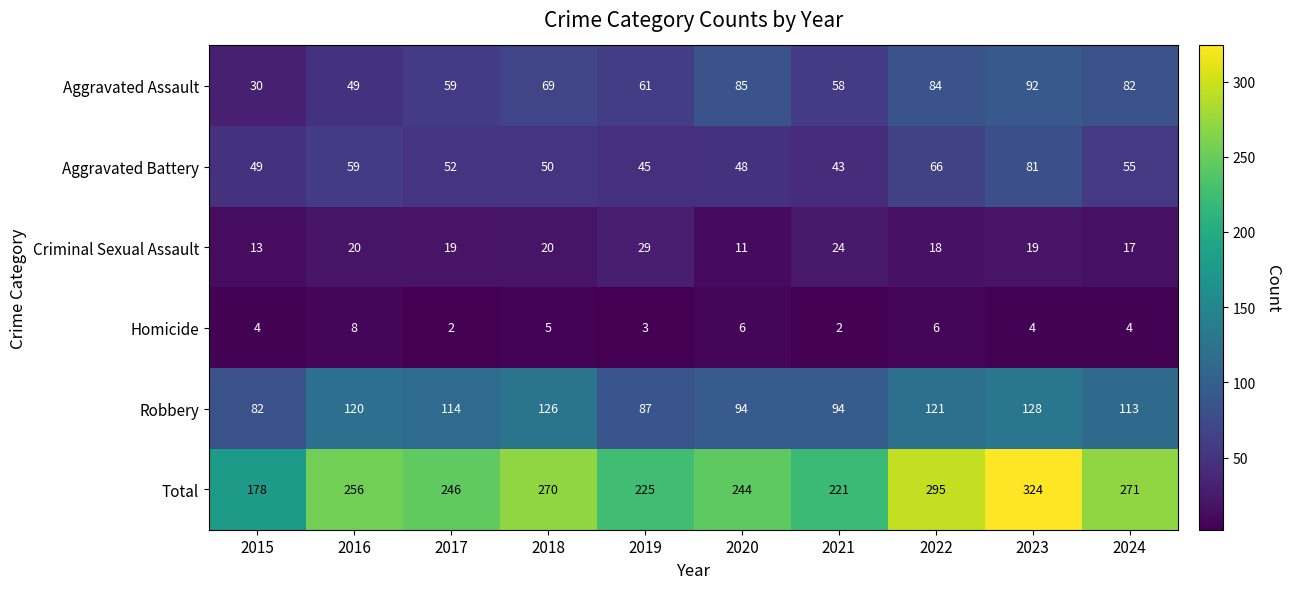

What is the difference between the highest and lowest values at 2015?

174